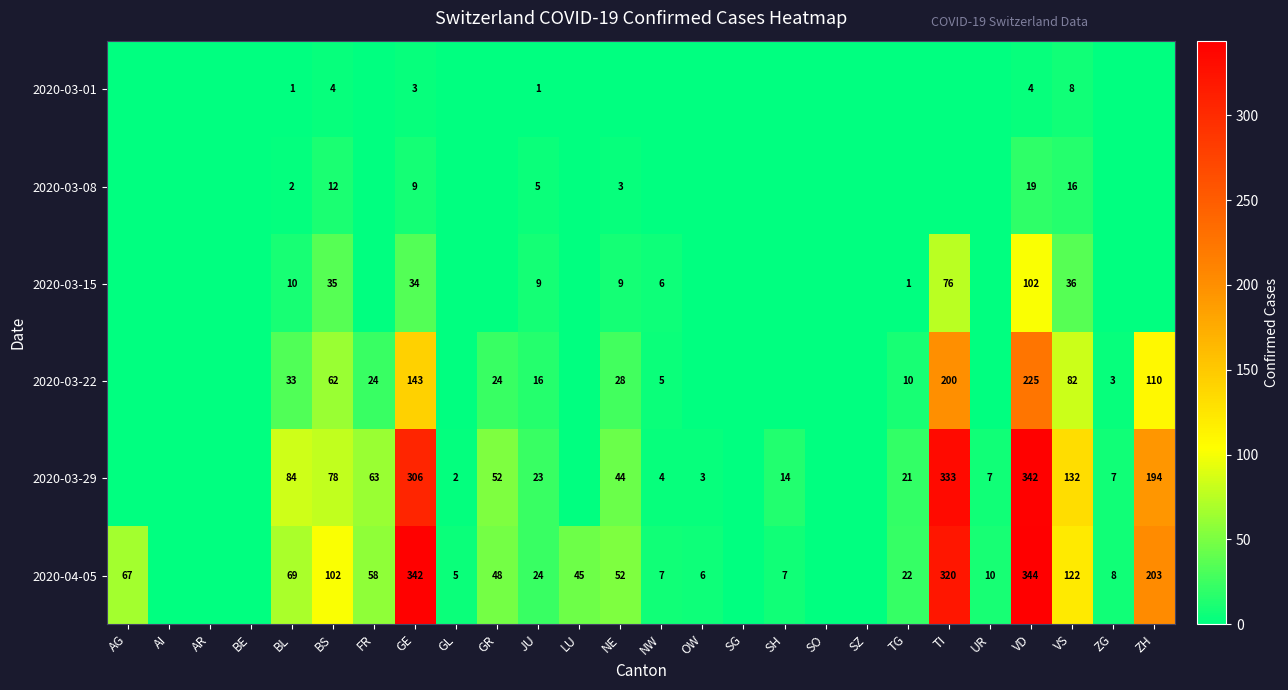

How many data points in 2020-03-29 are above 14?

12